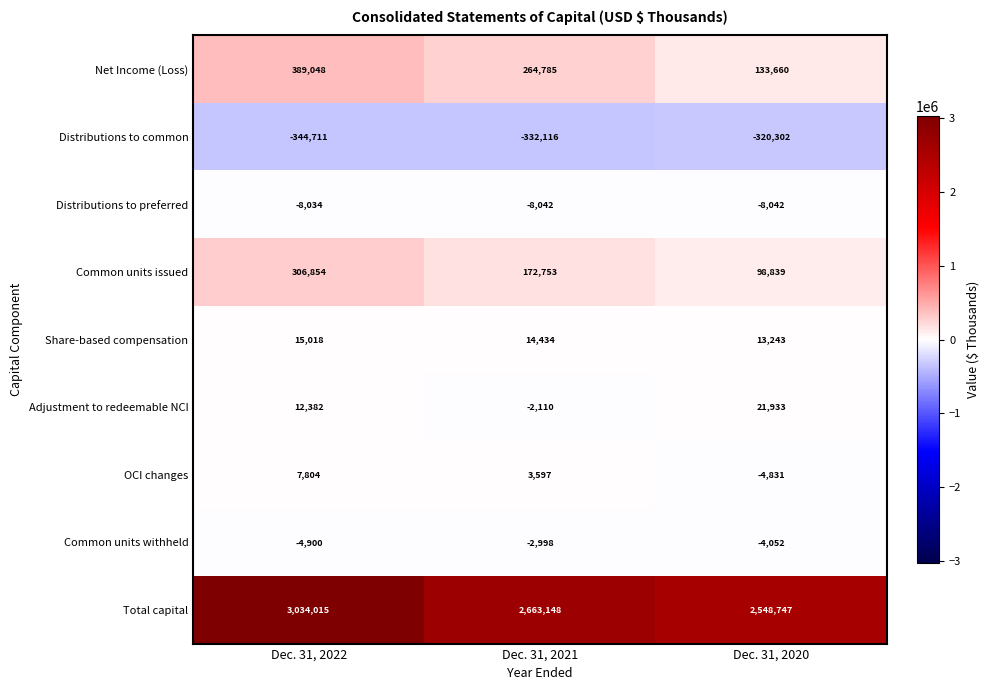

Count the number of data series in this chart.

9